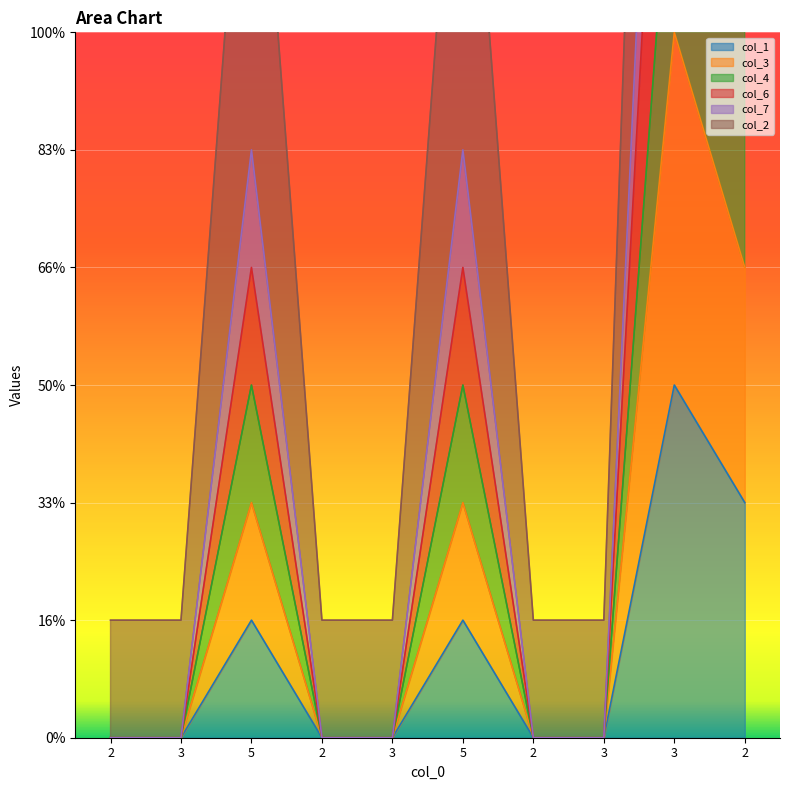

How many data points in col_1 are above 0?

4